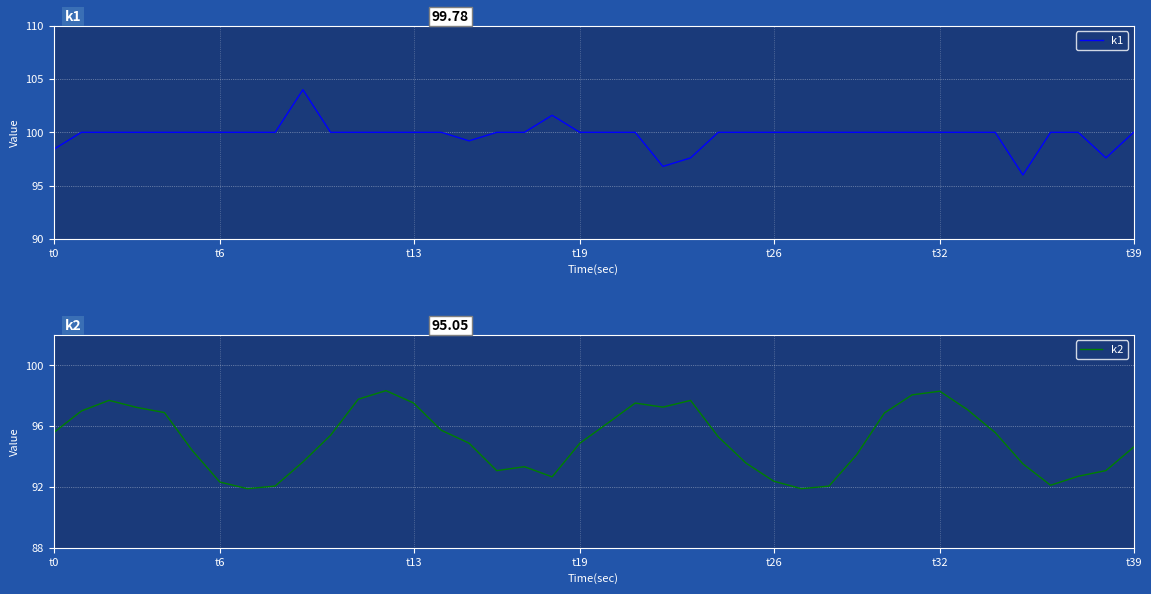

Is this an area chart (filled region under the line)?

No